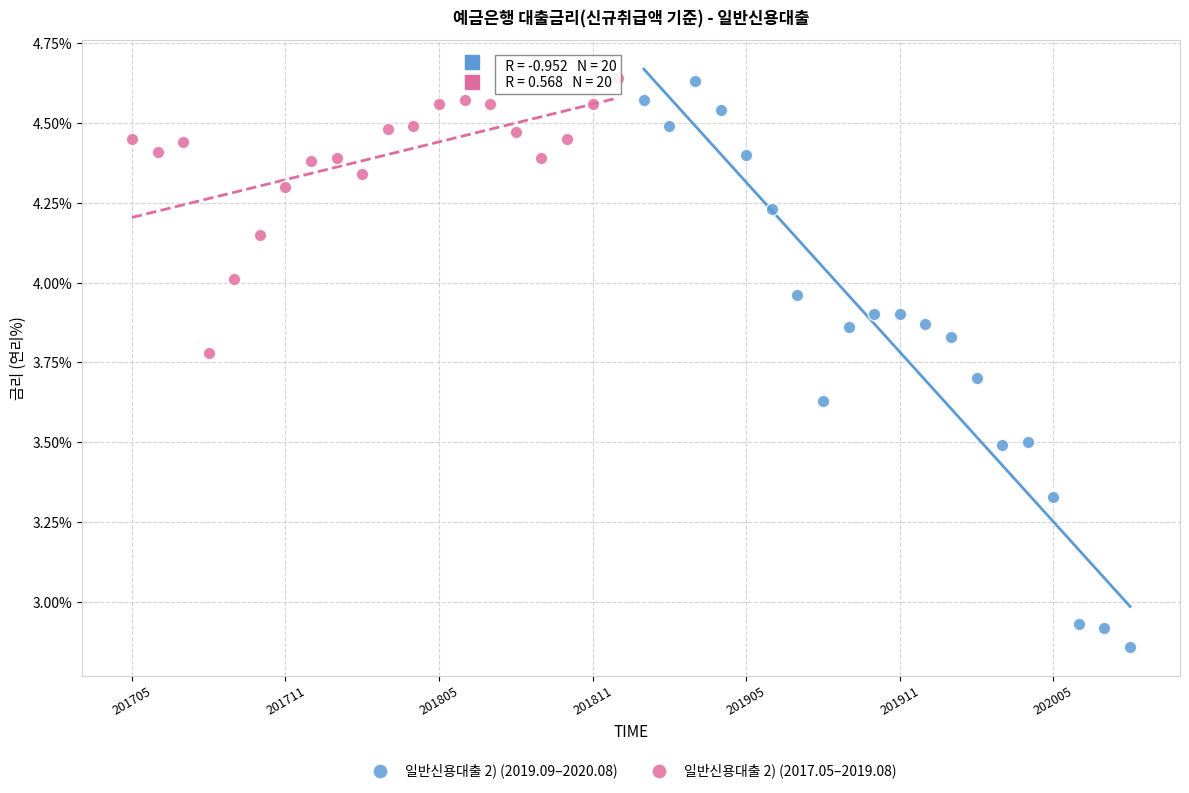

Which series has the widest spread of Y values?

일반신용대출 2) (2019.09–2020.08)